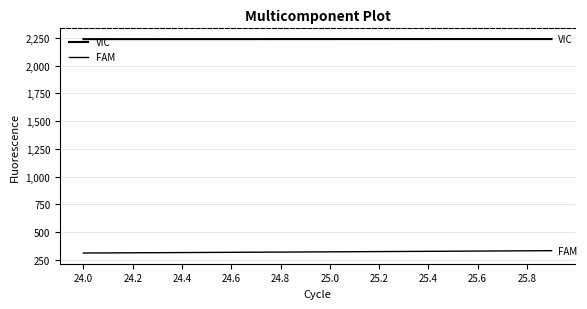

True or false: FAM and VIC cross at least once.

False